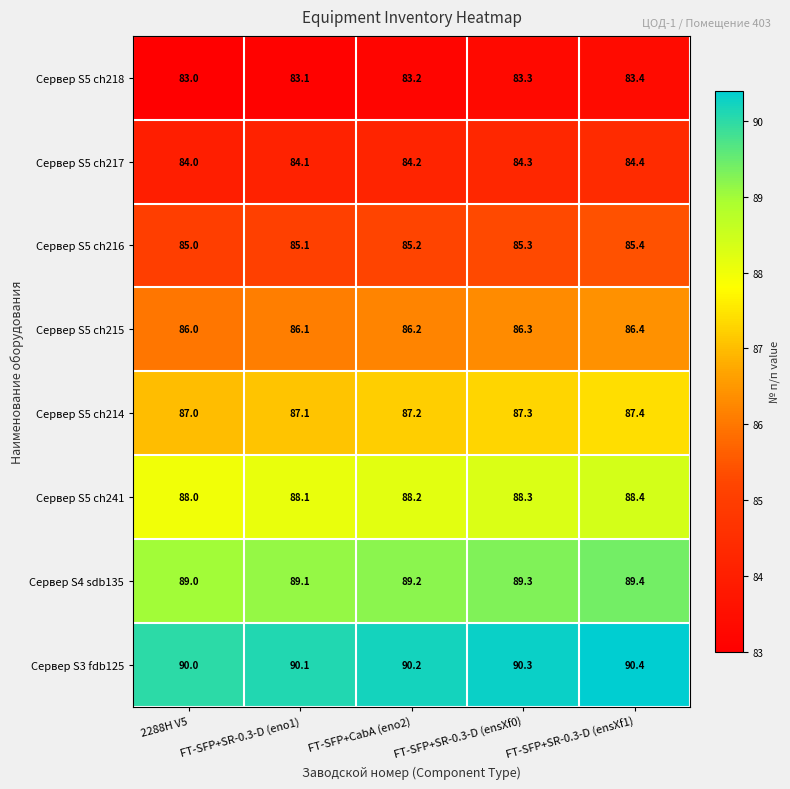

Is it true that Сервер S5 ch241 equals 88.3 at FT-SFP+SR-0.3-D (ensXf0)?

True